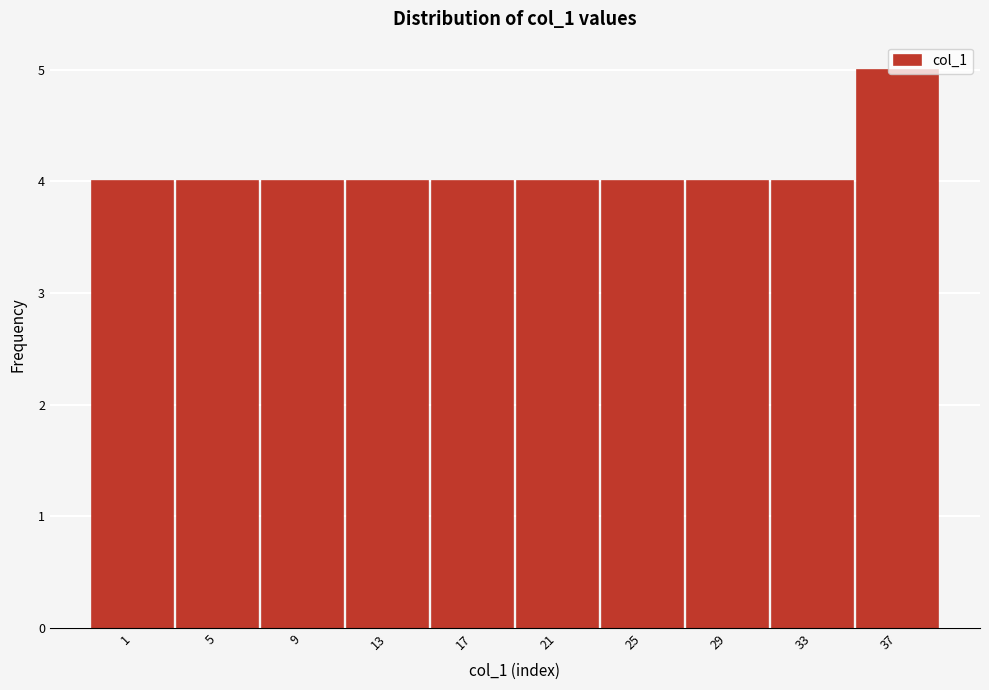

What is the maximum value shown in the chart?

5